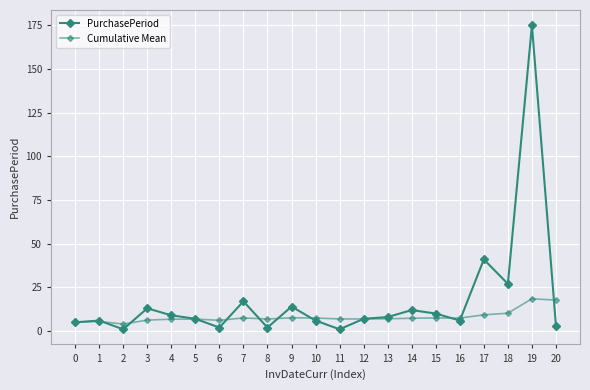

How many lines are shown in the chart?

2